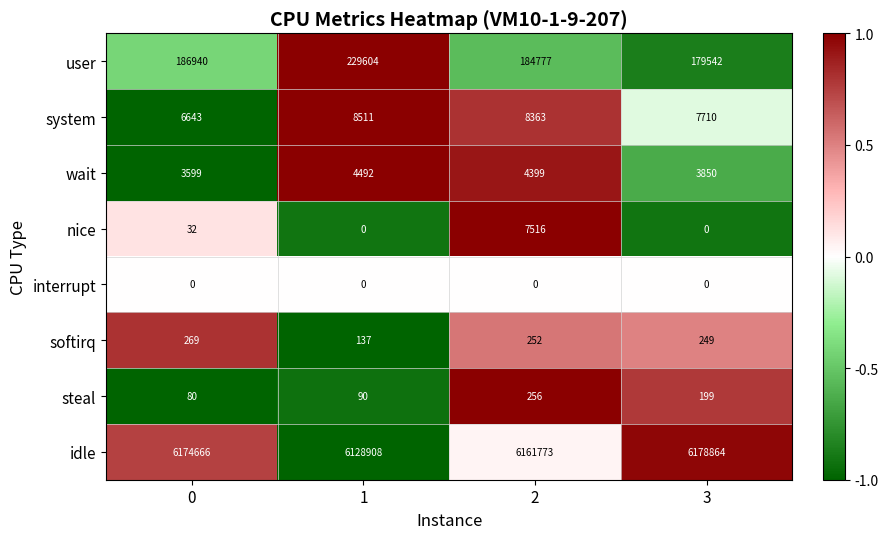

What is the difference between the maximum and minimum values in the wait series?

893